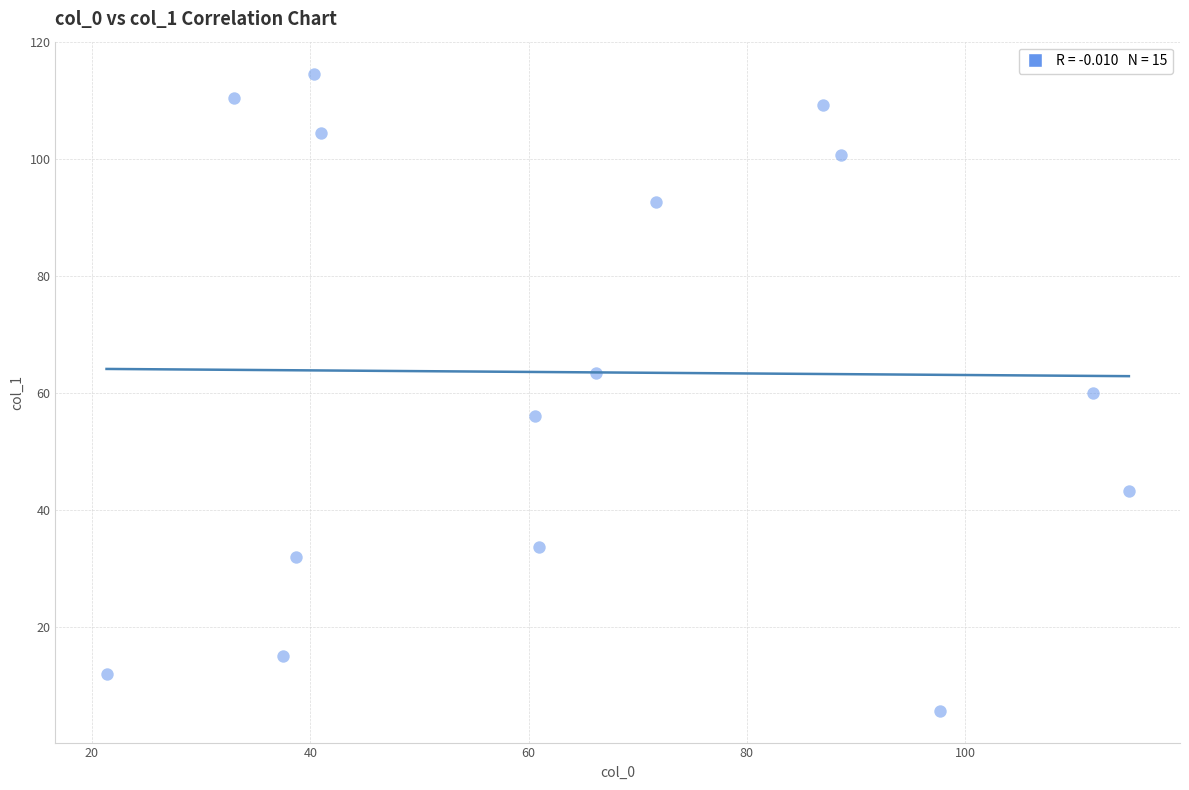

What is the range of X values (max minus min)?

93.7